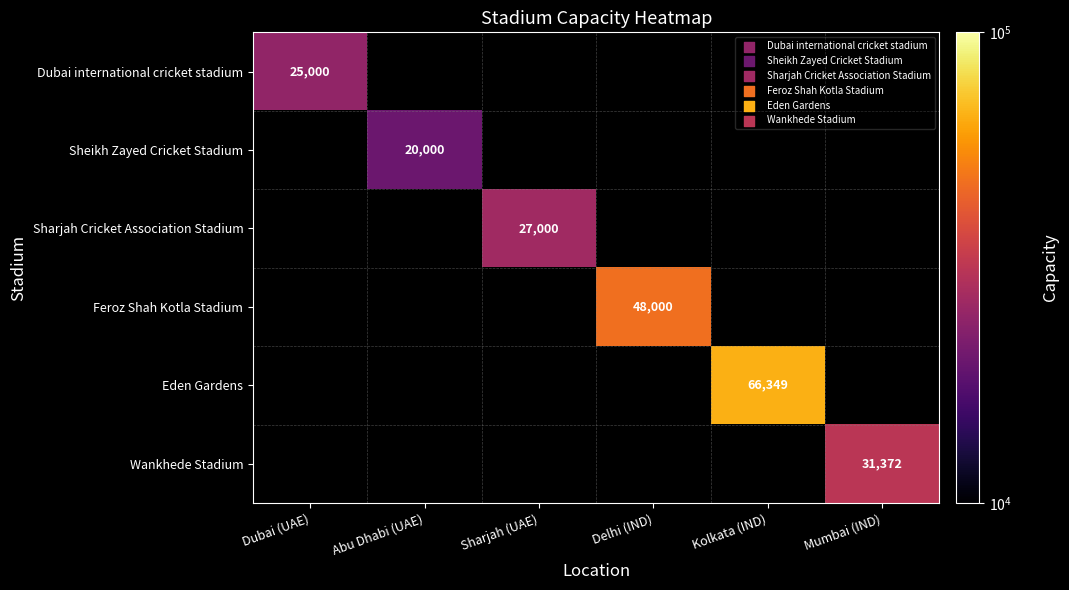

Is the value of Dubai international cricket stadium at Dubai (UAE) greater than the value of Sharjah Cricket Association Stadium at Sharjah (UAE)?

No